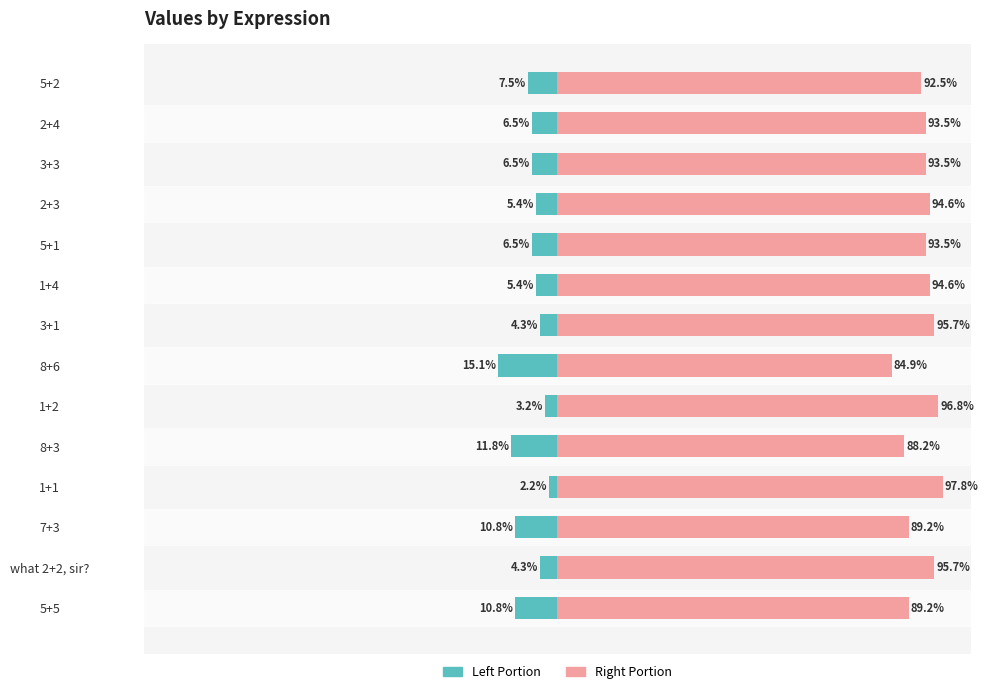

What is the difference between the maximum and minimum values in the col_1 (right portion) series?

12.9